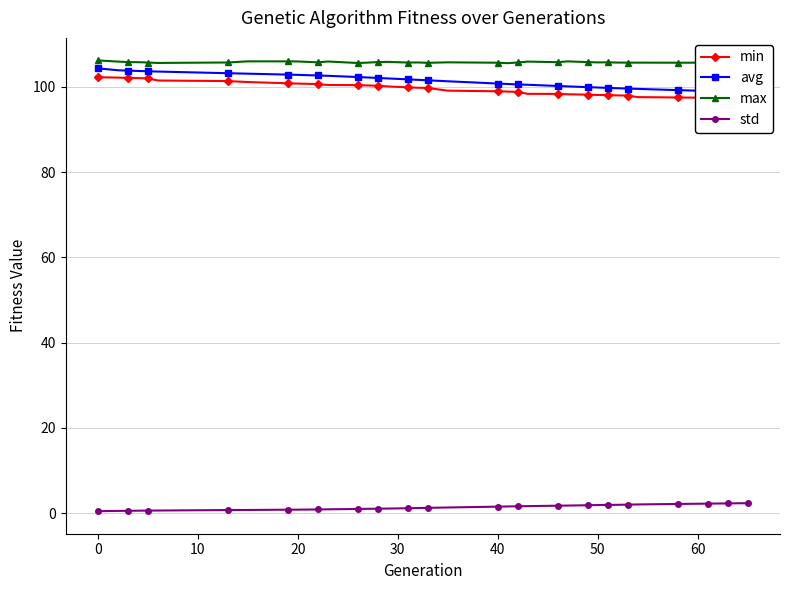

True or false: std and max intersect in this chart.

False